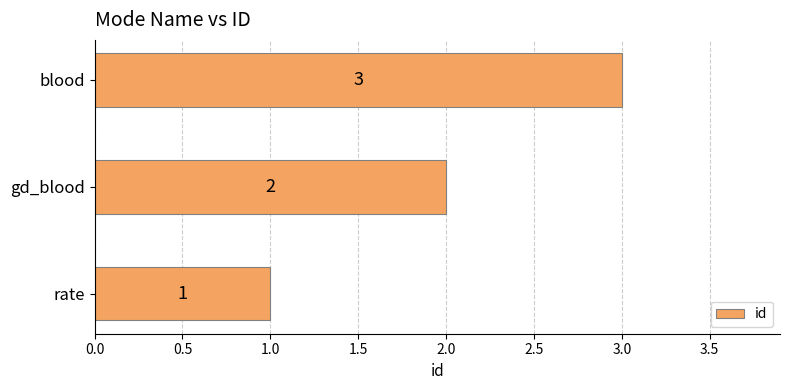

What is the ratio of the value at blood to the value at gd_blood?

1.5